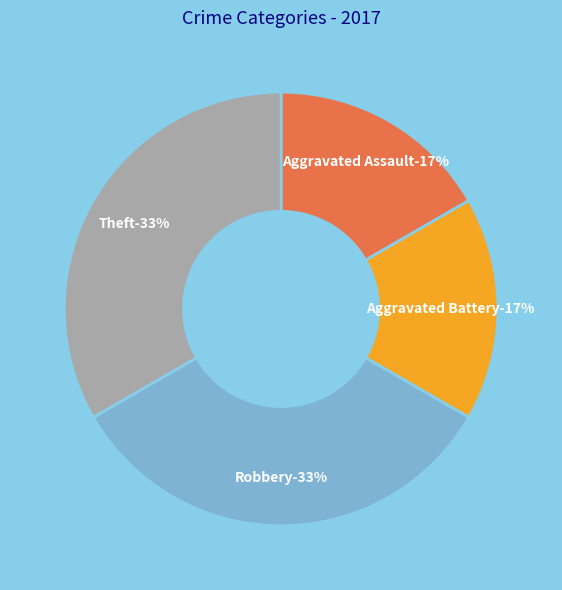

What is the ratio of the value at Theft to the value at Aggravated Assault?

2.0